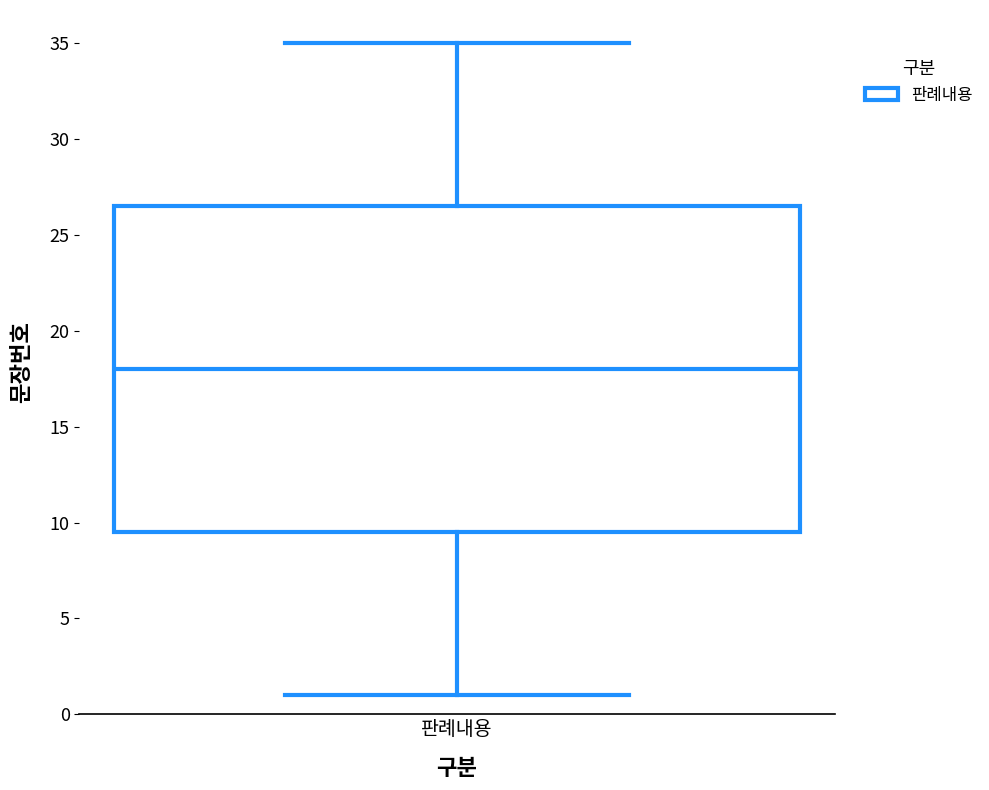

Read this box plot against the y-axis: the position of the median line, the range covered by the box, and the ends of both whiskers. The values are not printed on the chart, so give them approximately, as read against the axis.

median 18.0, box 9.5 to 26.5, whiskers 1.0 to 35.0